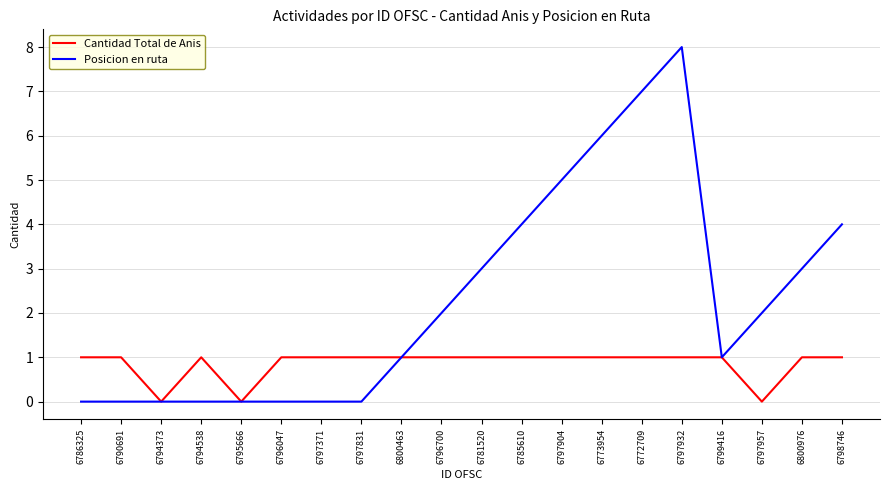

The value of Cantidad Total de Anis at 6797932 is 1. True or false?

True